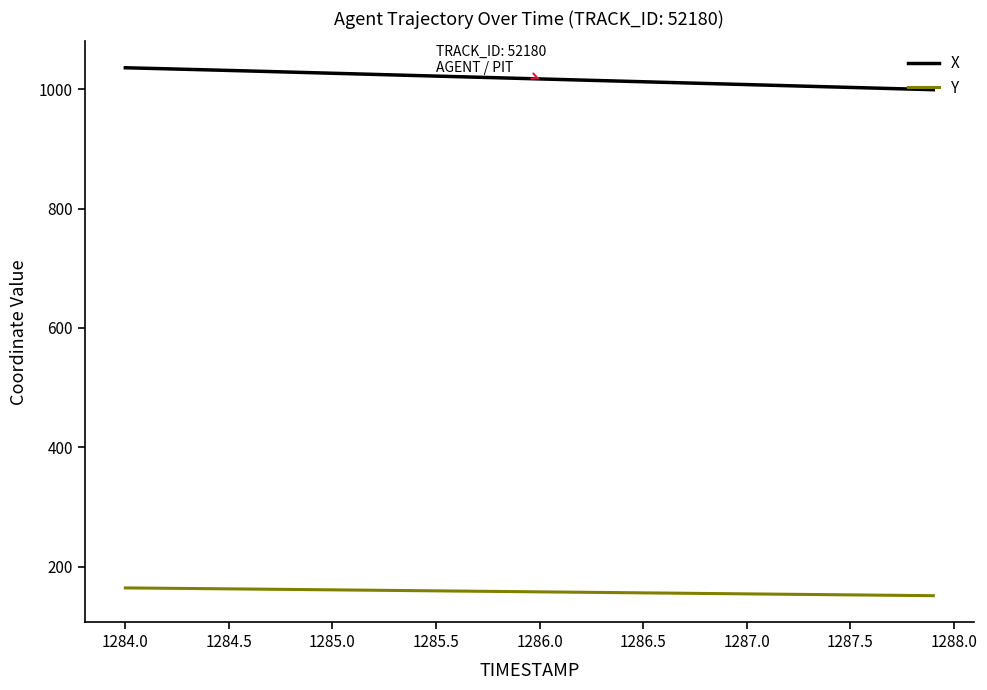

Rank the series by their maximum value, from highest to lowest.

X, Y